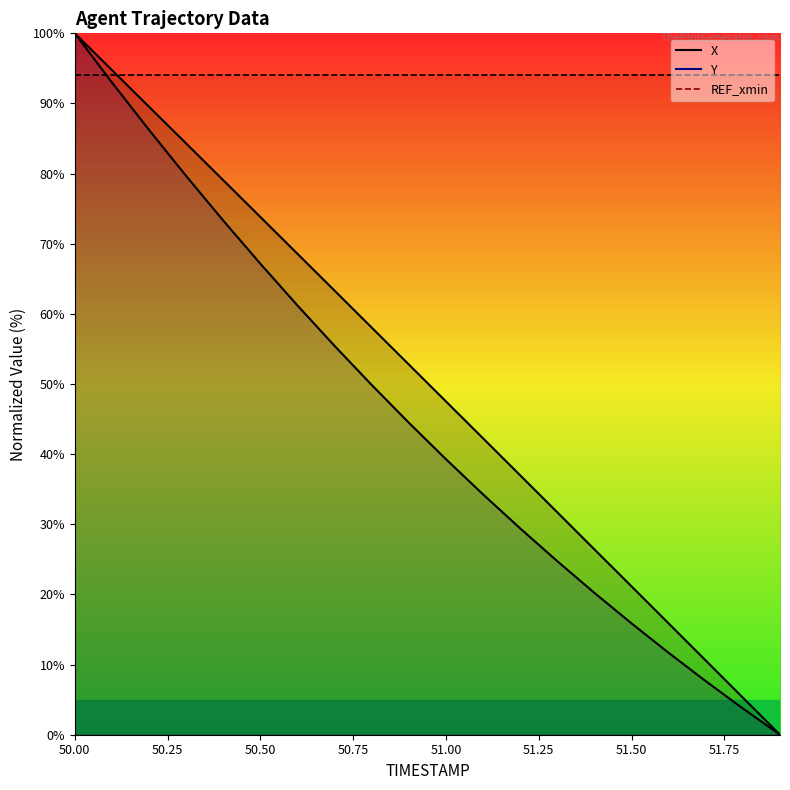

True or false: Y and X intersect in this chart.

True